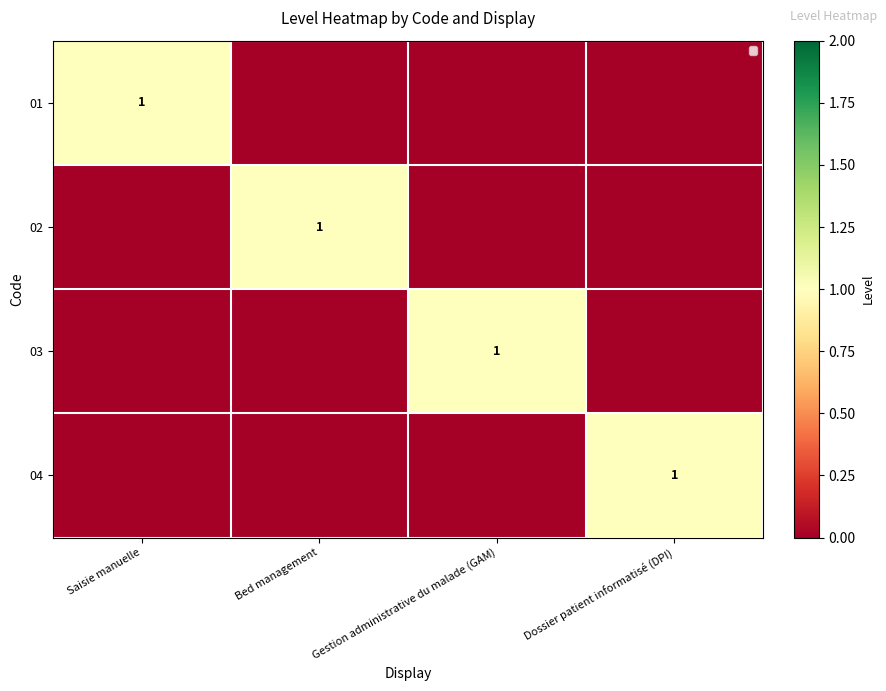

The value of 04 at Dossier patient informatisé (DPI) is 1. True or false?

True